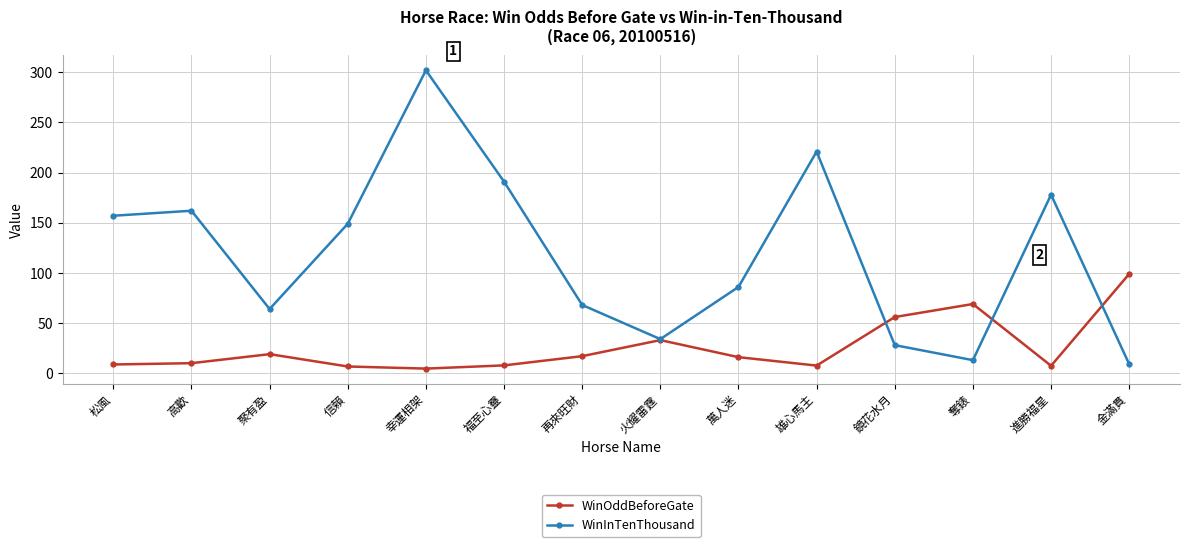

How many distinct data groups are displayed?

2